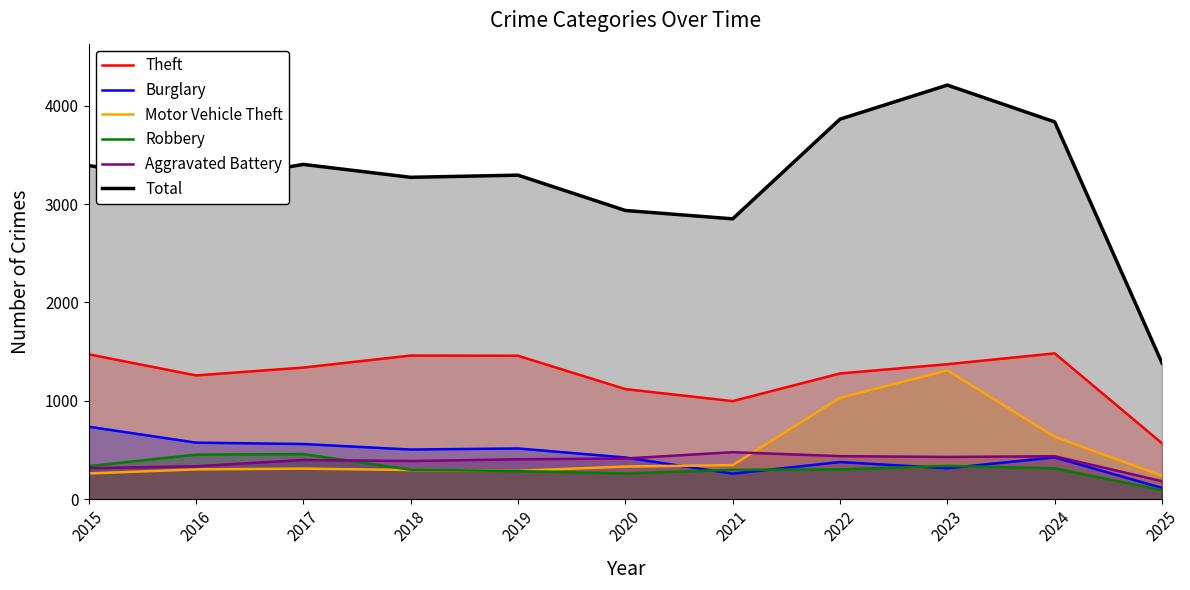

In Theft, how many points are lower than both neighbors (excluding endpoints)?

2